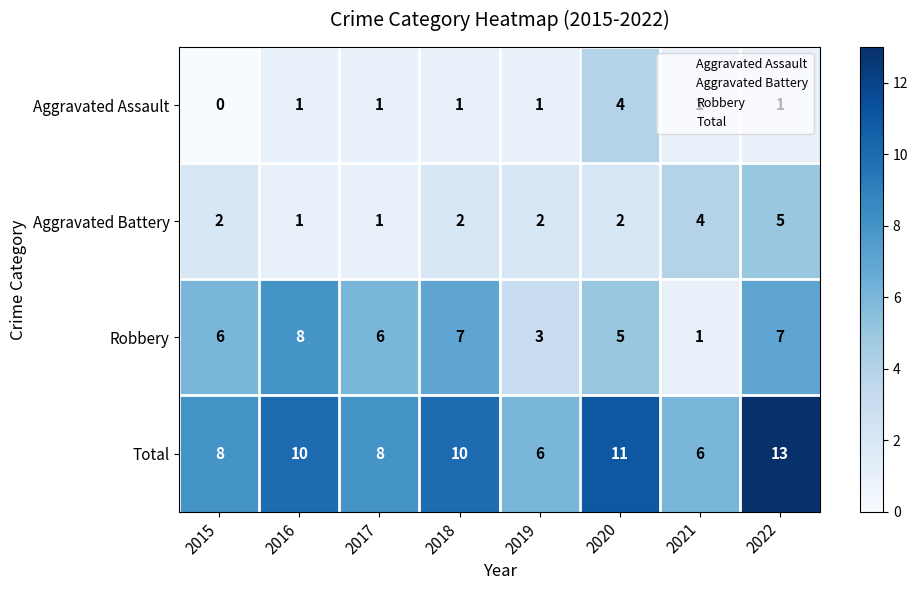

What is the difference between the second highest and second lowest values in the Total series?

5